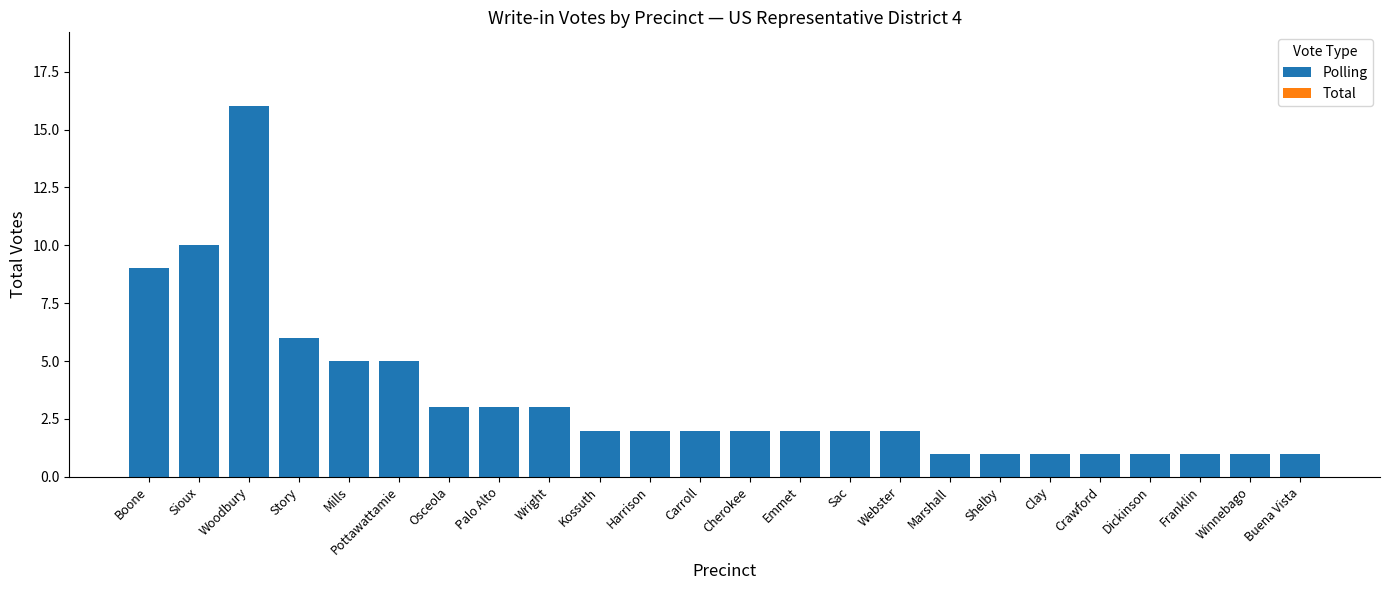

Where is the data nearest to the value 8?

Boone